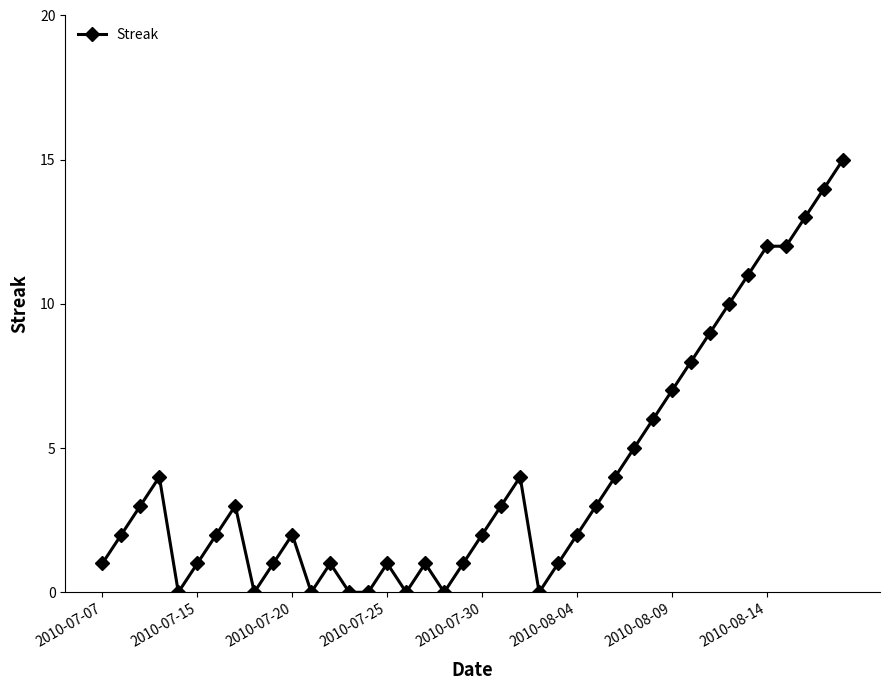

What is the difference between the maximum and minimum values?

15